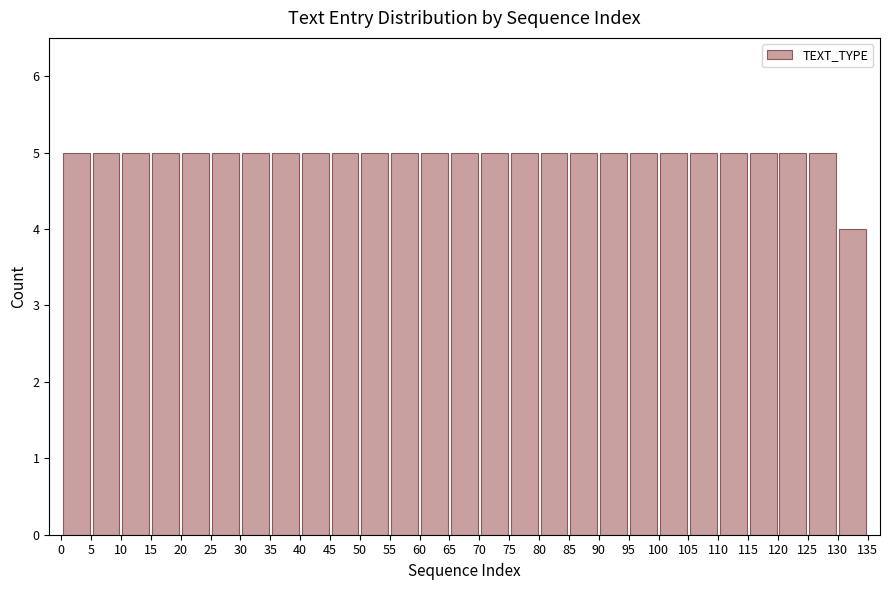

Reading left to right, transcribe this chart: for each bar, give the range it covers on the x-axis and its height. The values are not printed on the chart, so give them approximately, as read against the axis.

0 to 5: 5
5 to 10: 5
10 to 15: 5
15 to 20: 5
20 to 25: 5
25 to 30: 5
30 to 35: 5
35 to 40: 5
40 to 45: 5
45 to 50: 5
50 to 55: 5
55 to 60: 5
60 to 65: 5
65 to 70: 5
70 to 75: 5
75 to 80: 5
80 to 85: 5
85 to 90: 5
90 to 95: 5
95 to 100: 5
100 to 105: 5
105 to 110: 5
110 to 115: 5
115 to 120: 5
120 to 125: 5
125 to 130: 5
130 to 135: 4